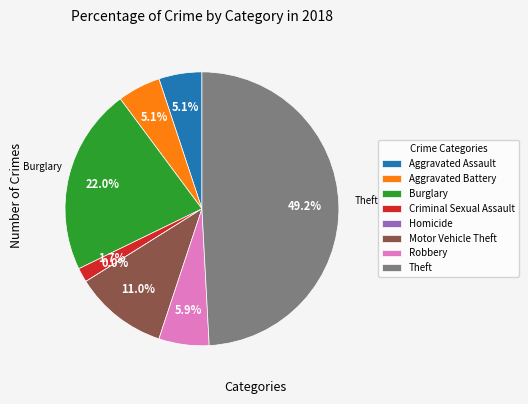

What percentage do Motor Vehicle Theft and Aggravated Battery together represent?

16.1%